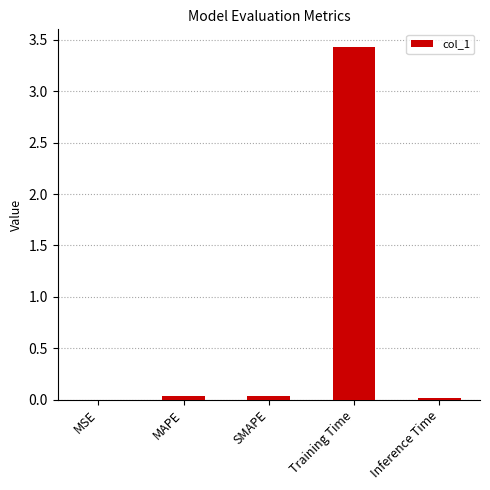

Which label corresponds to the largest value in the chart?

Training Time